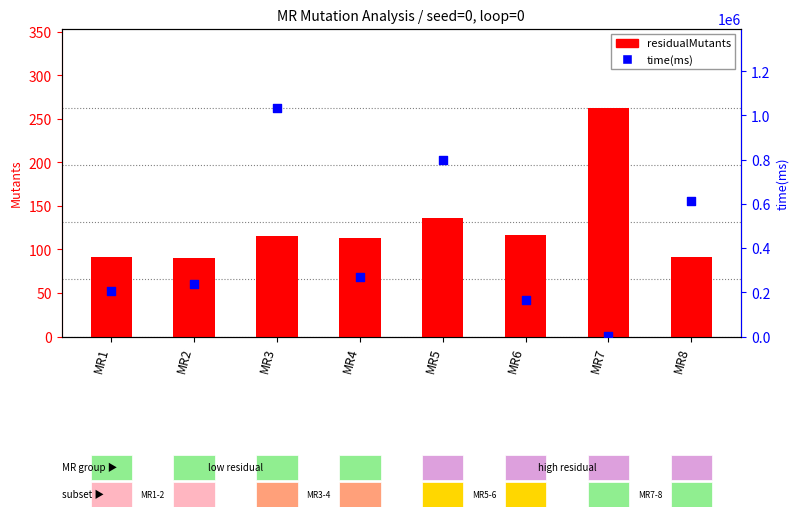

Which series has the largest total across all categories?

time(ms)